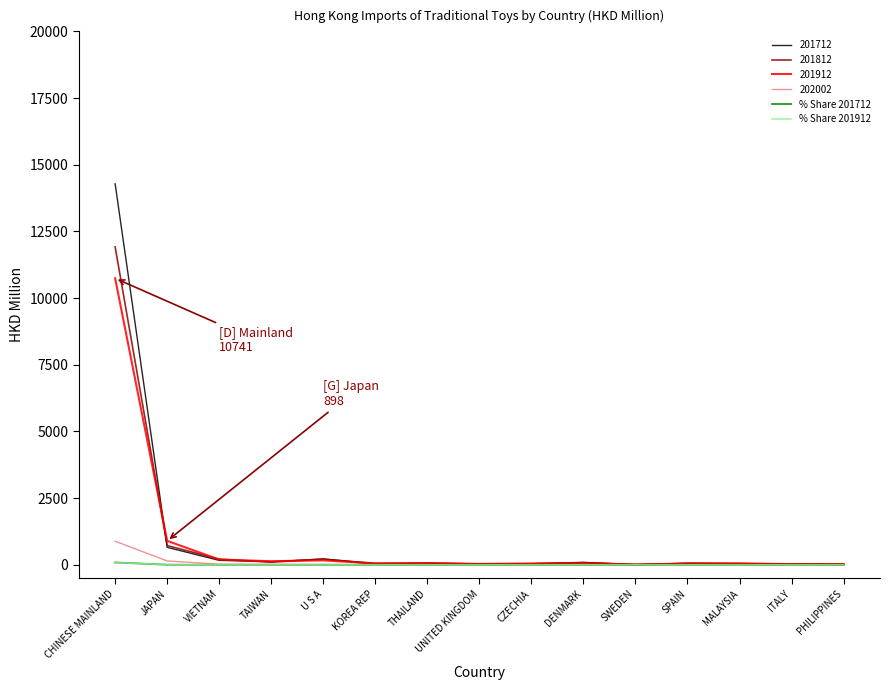

Which category has the highest value in the 202002 series?

CHINESE MAINLAND